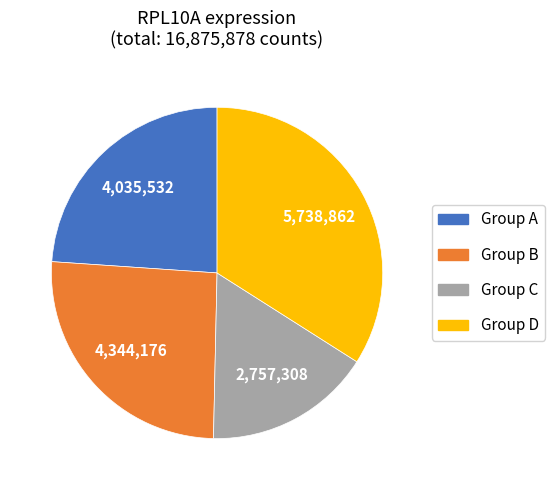

Is there a majority slice in this chart?

No